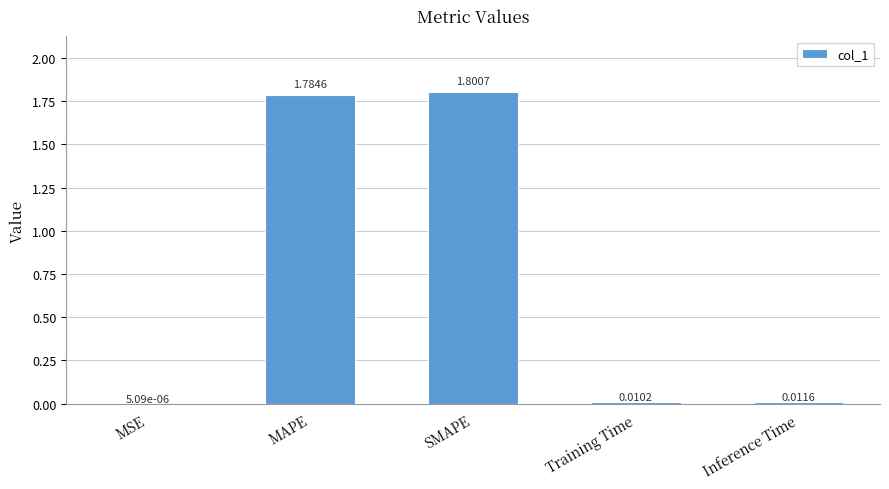

Are the bars horizontal?

No